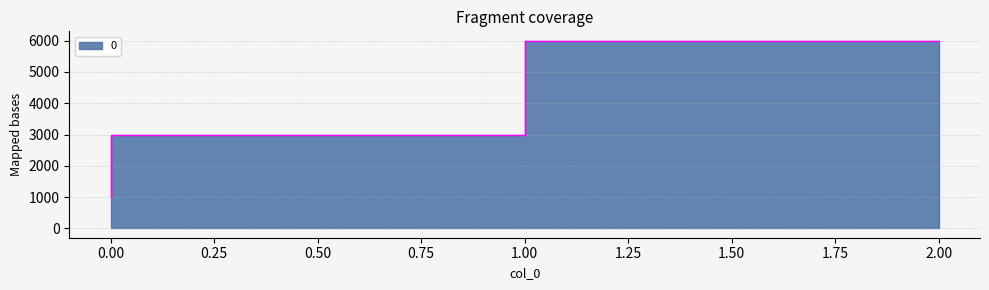

Does the chart display data point markers on the line(s)?

No